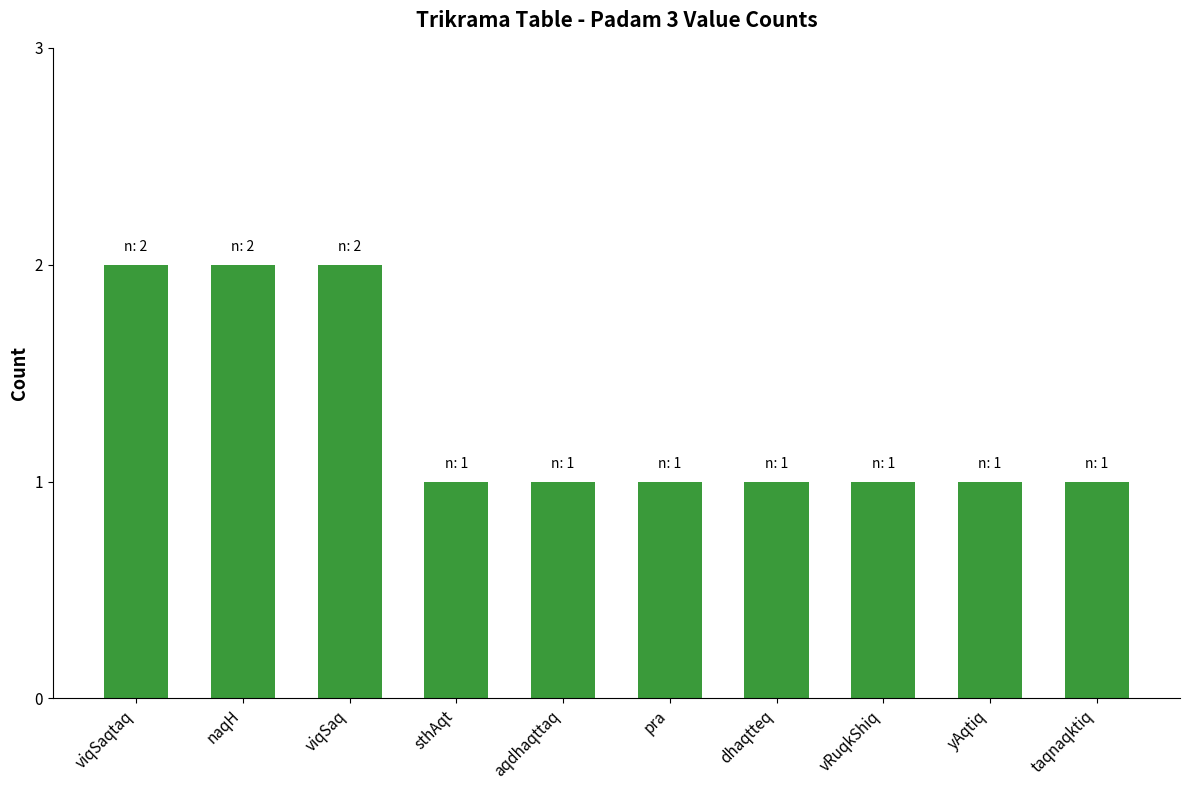

What is the sum of the values at vRuqkShiq and yAqtiq?

2